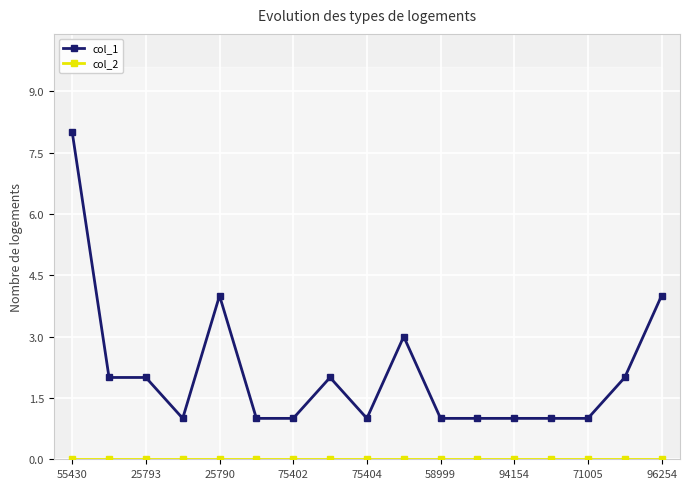

List the series in order of their peak value, highest first.

col_1, col_2